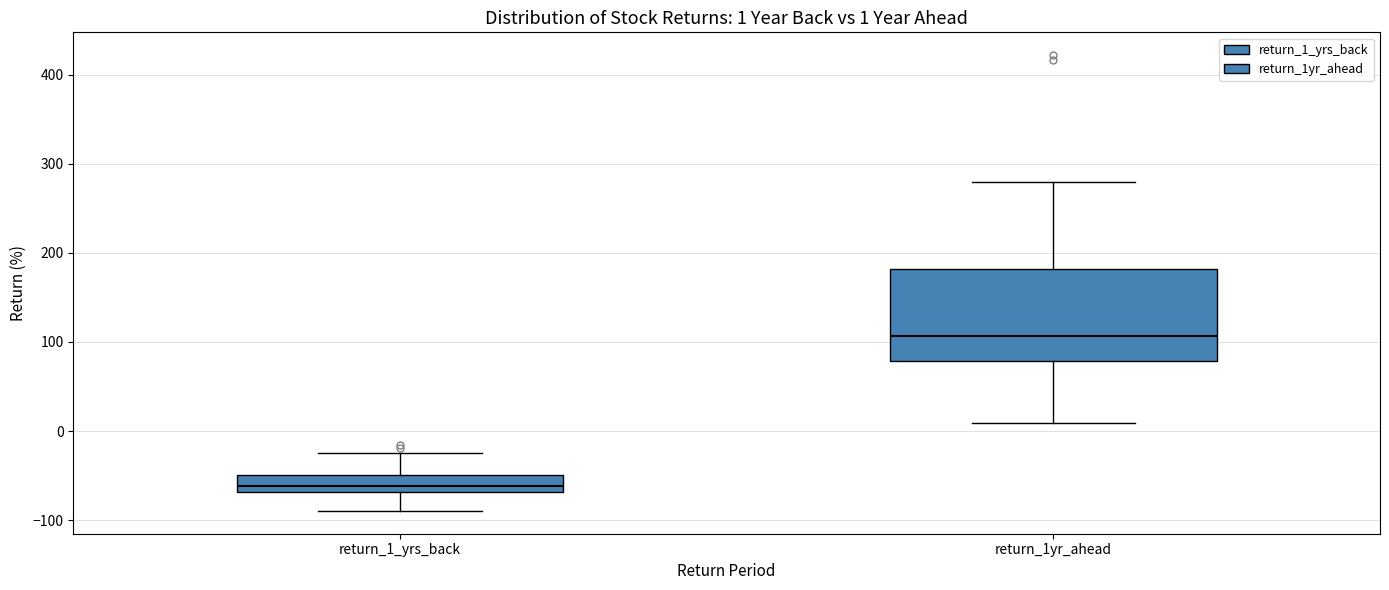

Which box is the tallest, from its lower edge to its upper edge?

return_1yr_ahead